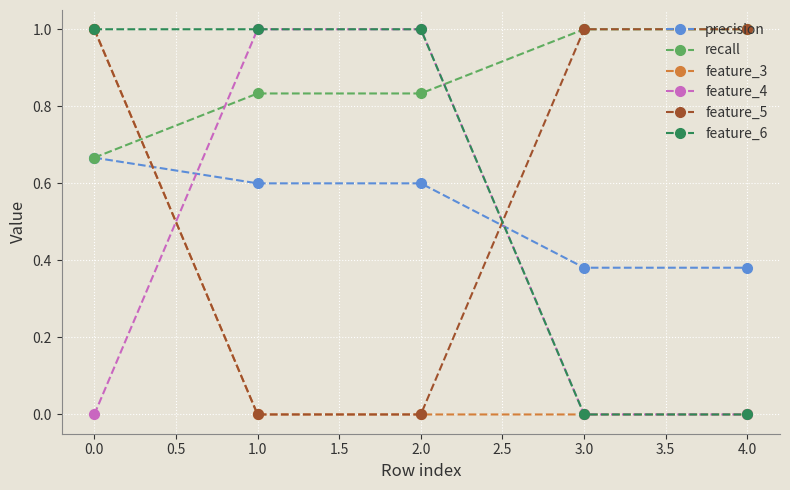

What is the spread (max minus min) of values at 1.0?

1.0